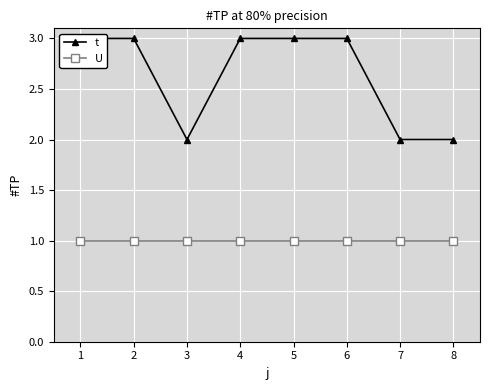

What is the highest value of the t series?

3